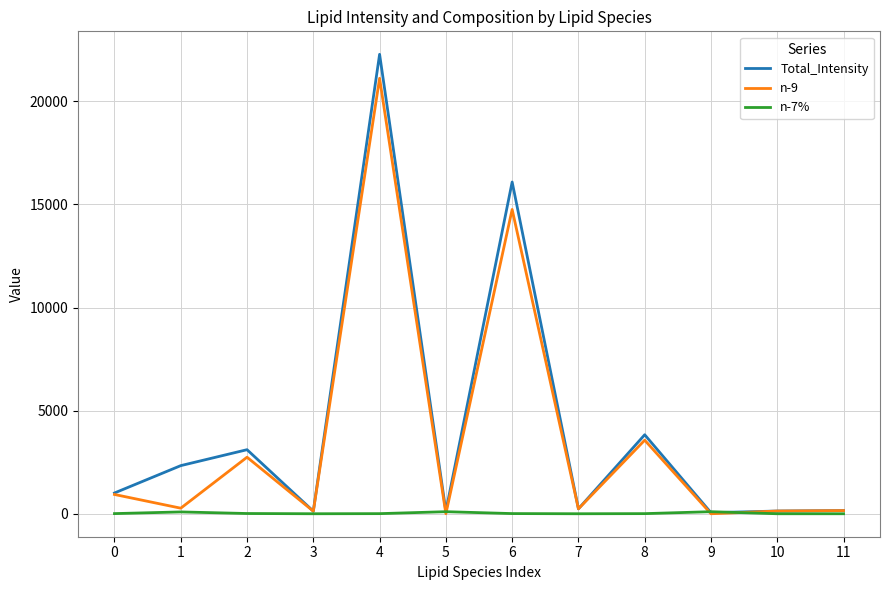

Which series has the largest range (max minus min)?

Total_Intensity